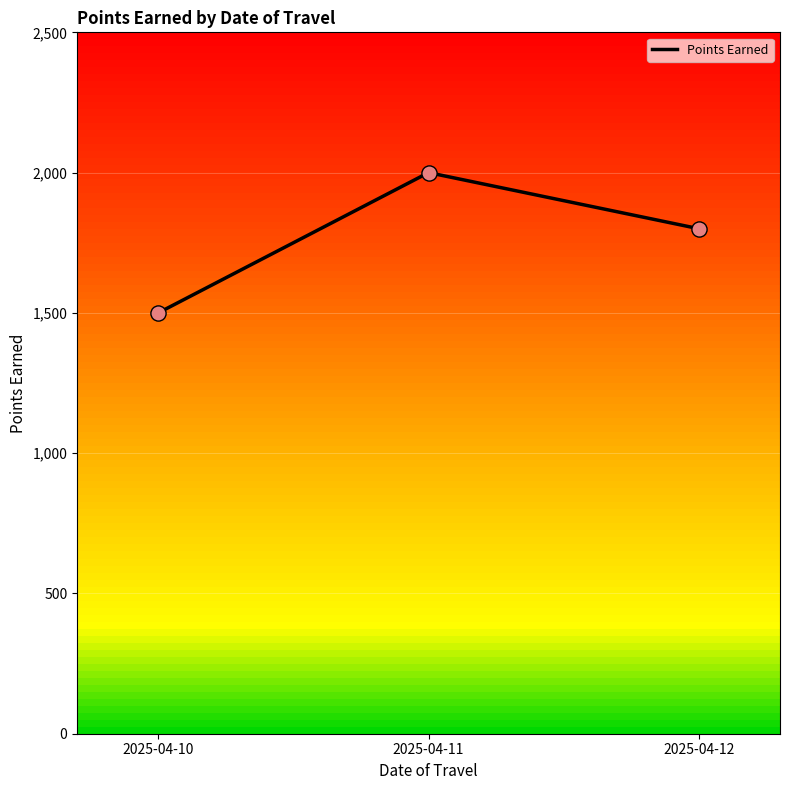

What is the change in value from 2025-04-10 to 2025-04-11?

+500